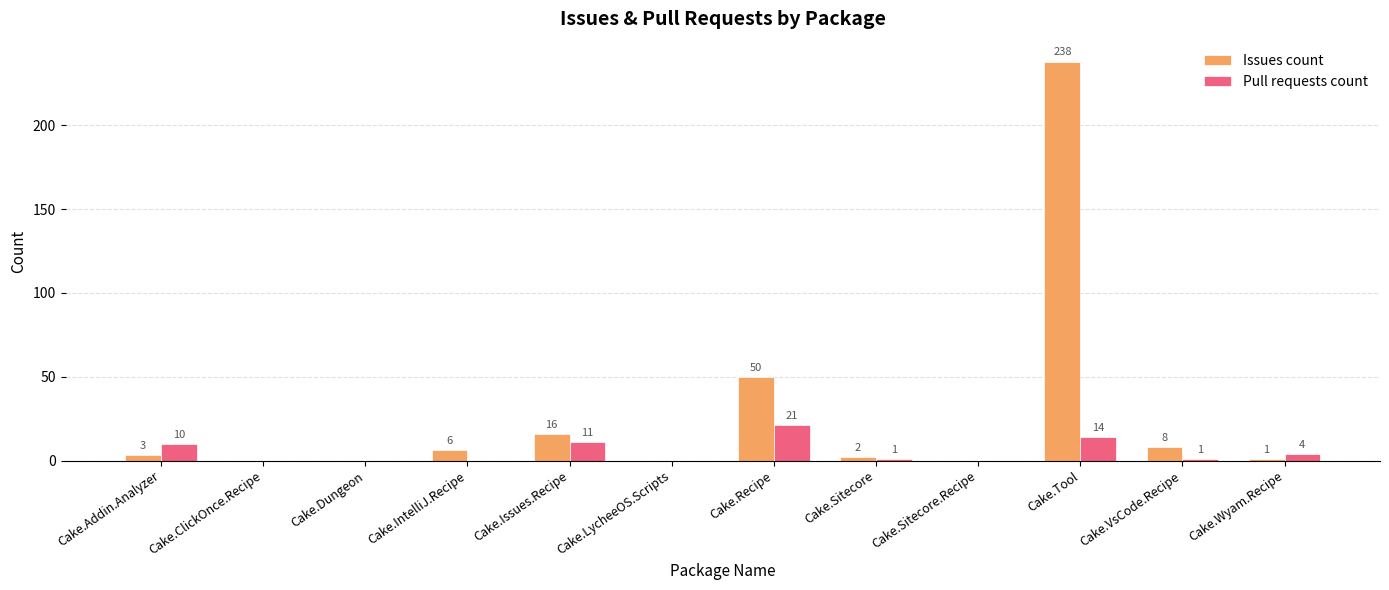

Reading left to right, what are all the values shown in this chart?

Issues count: Cake.Addin.Analyzer=3	Cake.ClickOnce.Recipe=0	Cake.Dungeon=0	Cake.IntelliJ.Recipe=6	Cake.Issues.Recipe=16	Cake.LycheeOS.Scripts=0	Cake.Recipe=50	Cake.Sitecore=2	Cake.Sitecore.Recipe=0	Cake.Tool=238	Cake.VsCode.Recipe=8	Cake.Wyam.Recipe=1
Pull requests count: Cake.Addin.Analyzer=10	Cake.ClickOnce.Recipe=0	Cake.Dungeon=0	Cake.IntelliJ.Recipe=0	Cake.Issues.Recipe=11	Cake.LycheeOS.Scripts=0	Cake.Recipe=21	Cake.Sitecore=1	Cake.Sitecore.Recipe=0	Cake.Tool=14	Cake.VsCode.Recipe=1	Cake.Wyam.Recipe=4